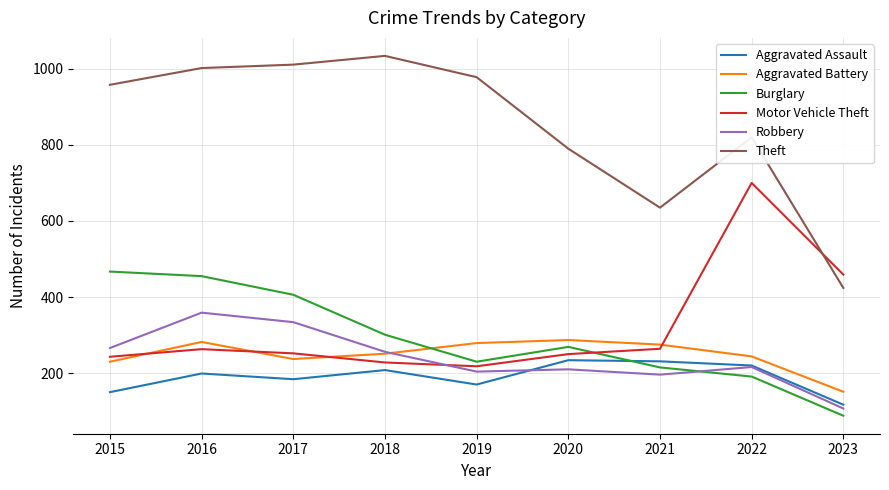

What is the difference between the maximum and minimum values in the Aggravated Battery series?

136